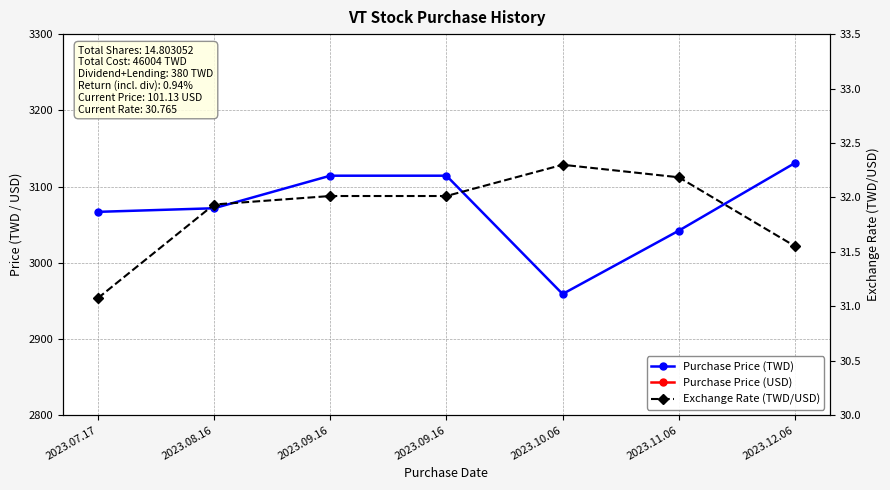

How many data points does each series have?

7